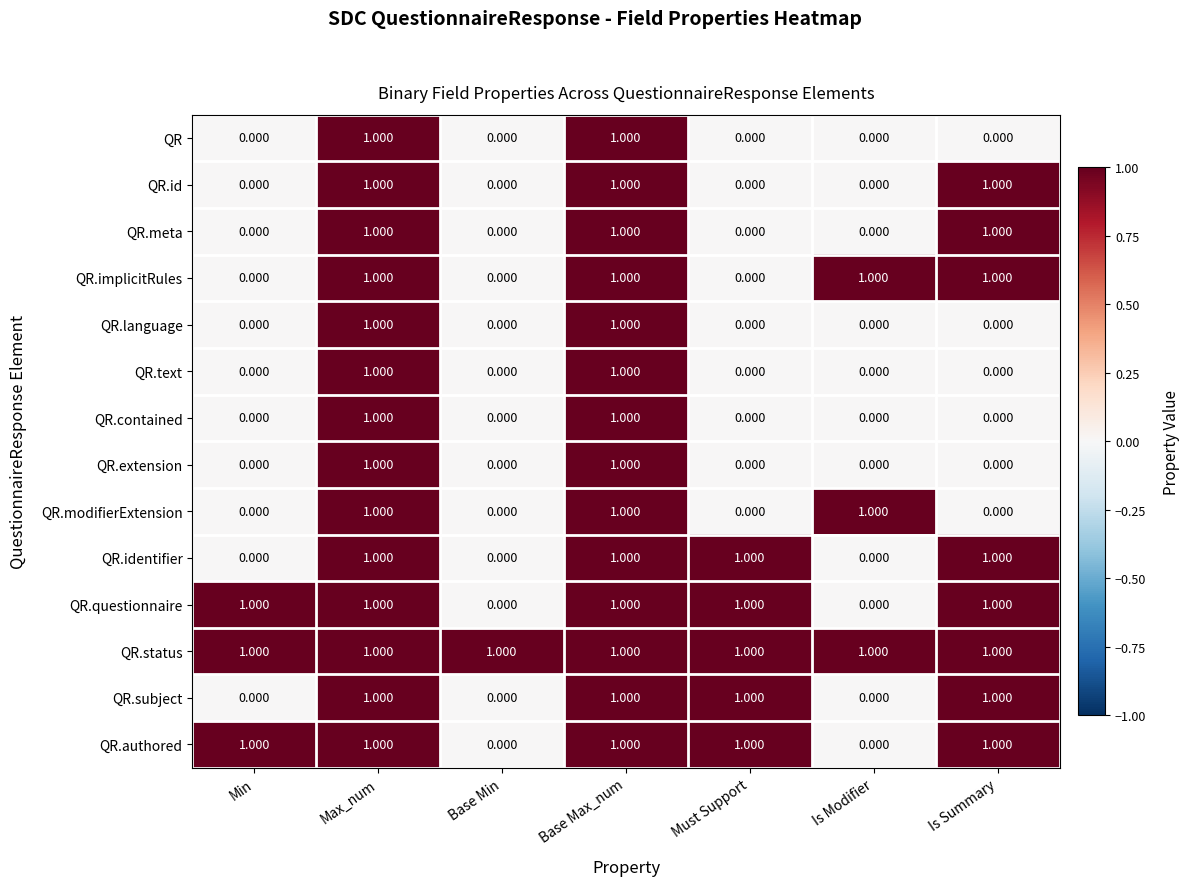

Which series has the largest total across all categories?

QR.status